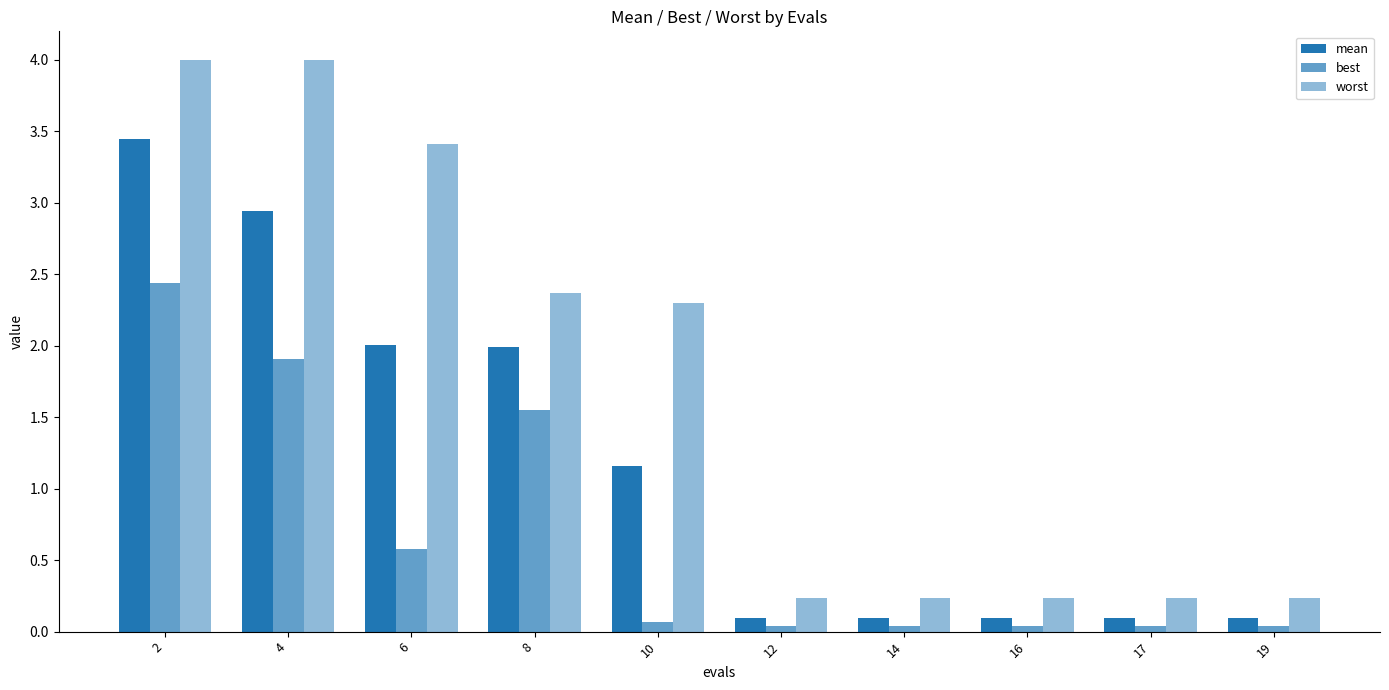

Count the number of categories in the chart.

10